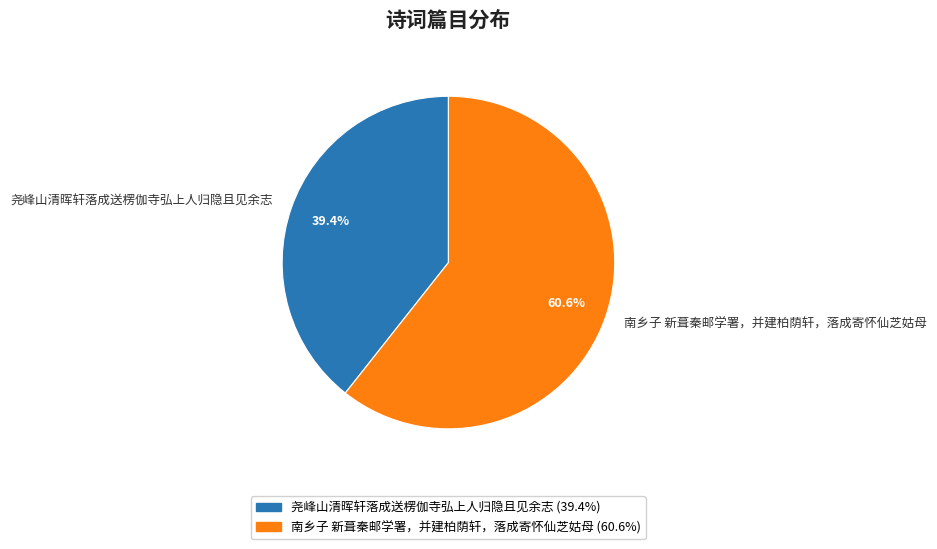

To the nearest percent, what is the difference between the largest and smallest slice percentages?

21%